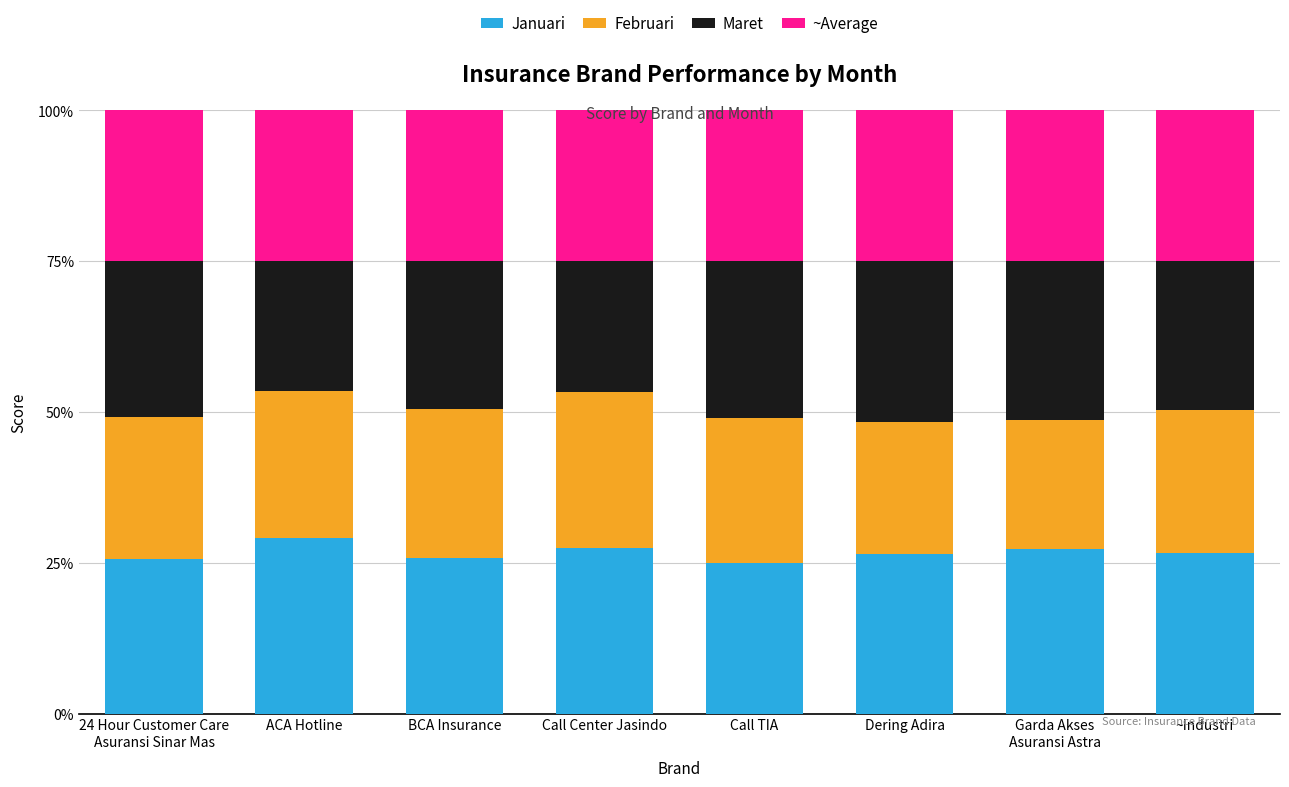

What are all the series names shown in the legend?

Januari, Februari, Maret, ~Average